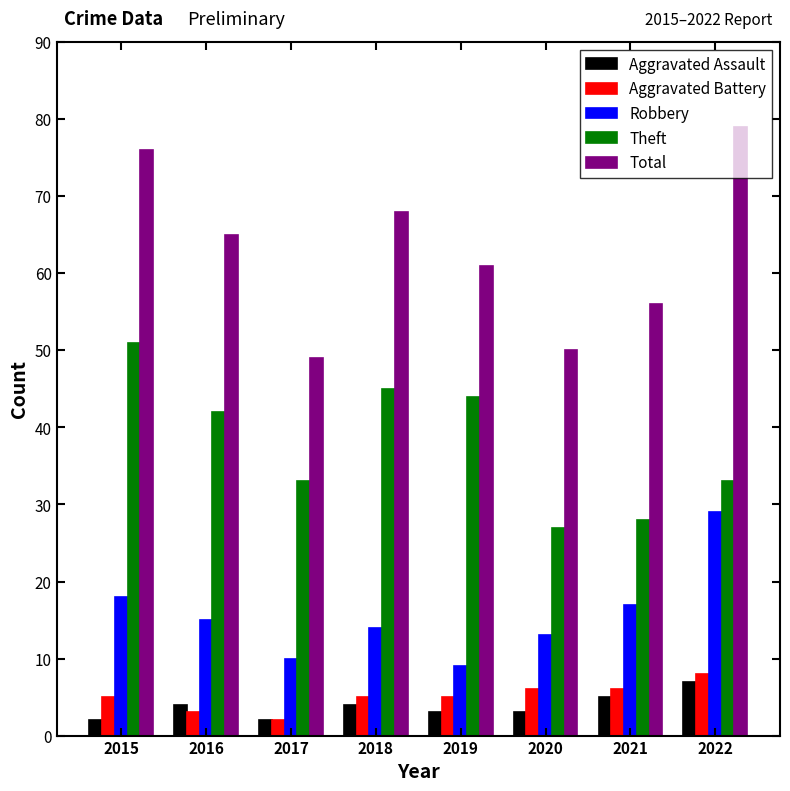

How many bars are there in total?

40